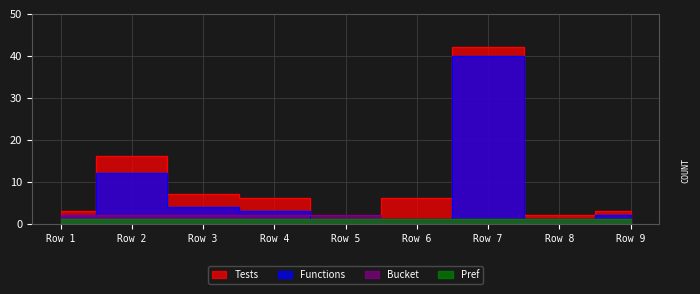

At how many categories does at least one series exceed 22?

1